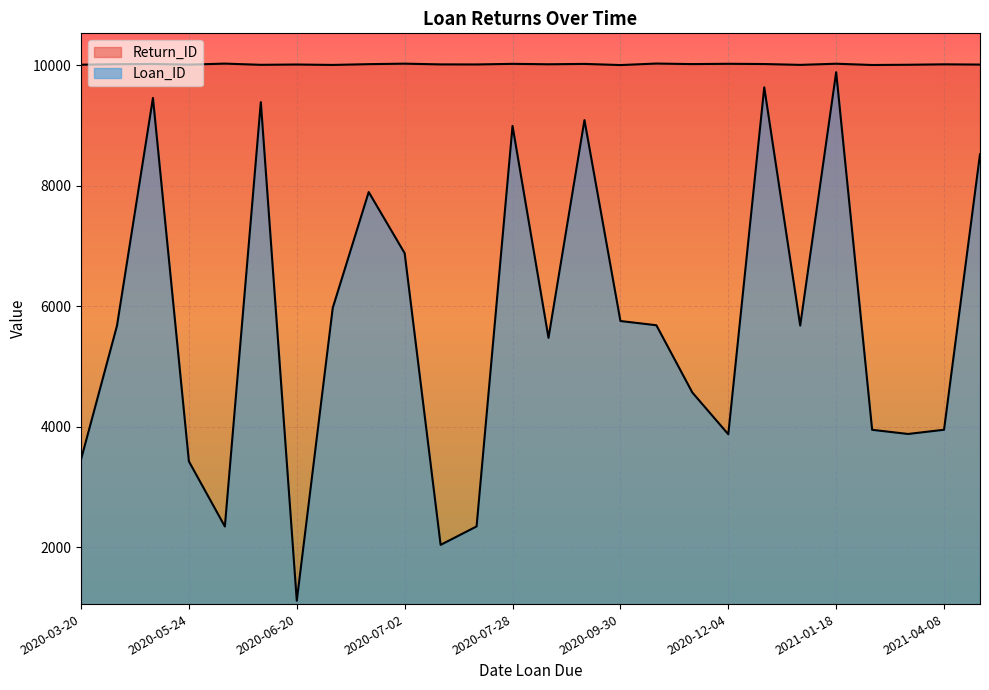

Where does the Return_ID series first go above 10013?

2020-04-19